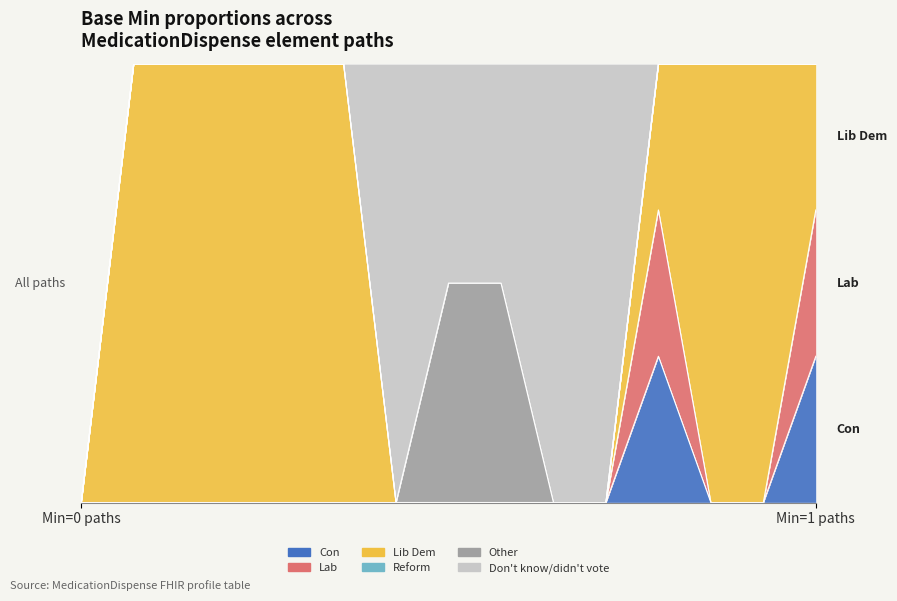

Count the number of categories in the chart.

15